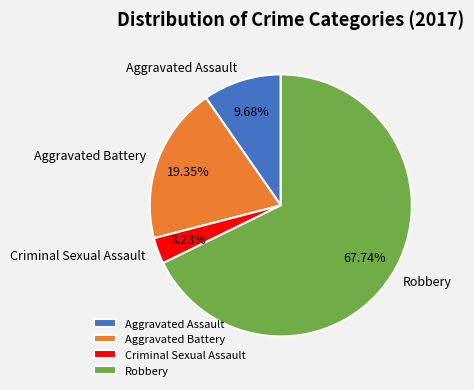

Count the number of slices in the pie.

4